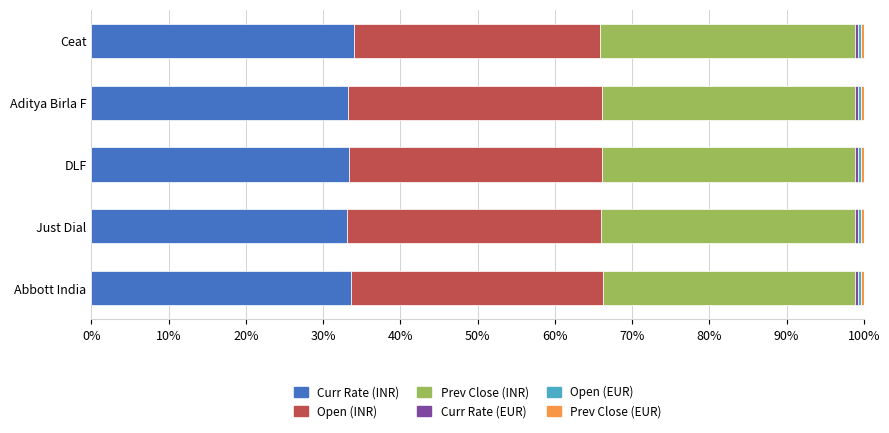

What is the minimum value for Curr Rate (INR)?

33.1